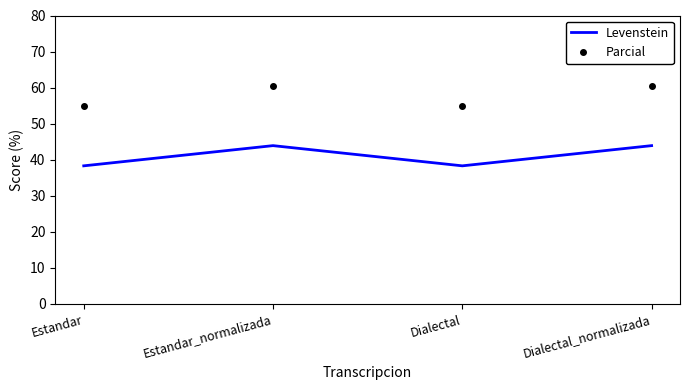

What is the maximum value shown in the chart?

60.5